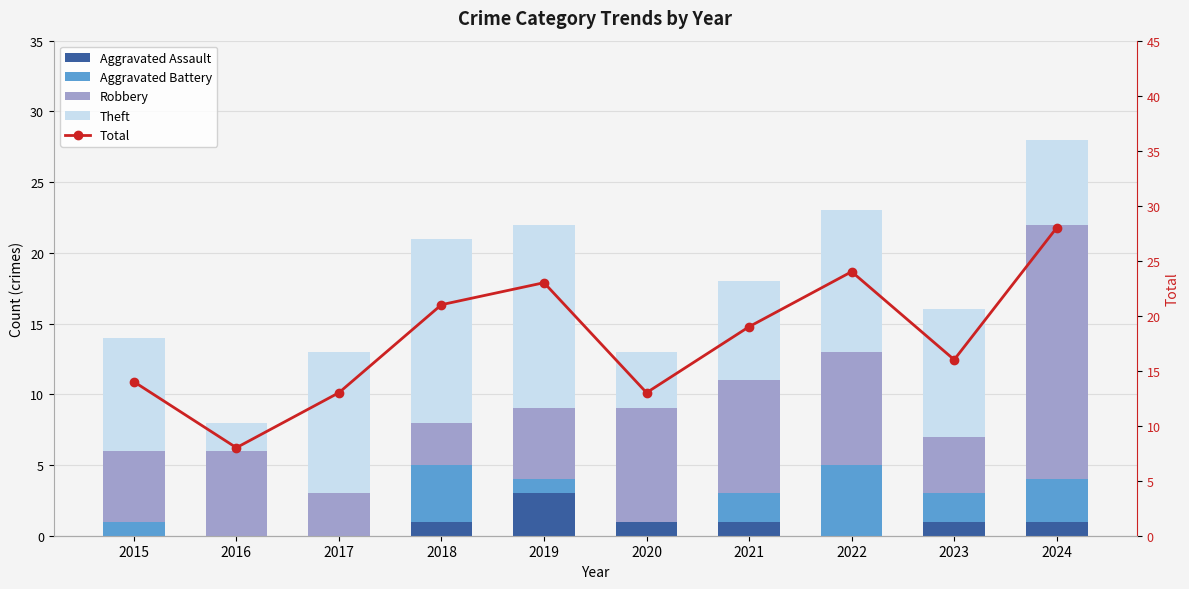

What is the difference between the Aggravated Assault values at 2019 and 2024?

2